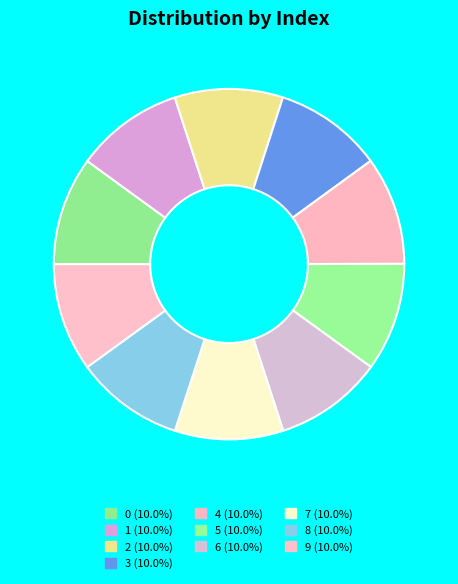

Do 7 and 2 together represent more than half of the pie?

No